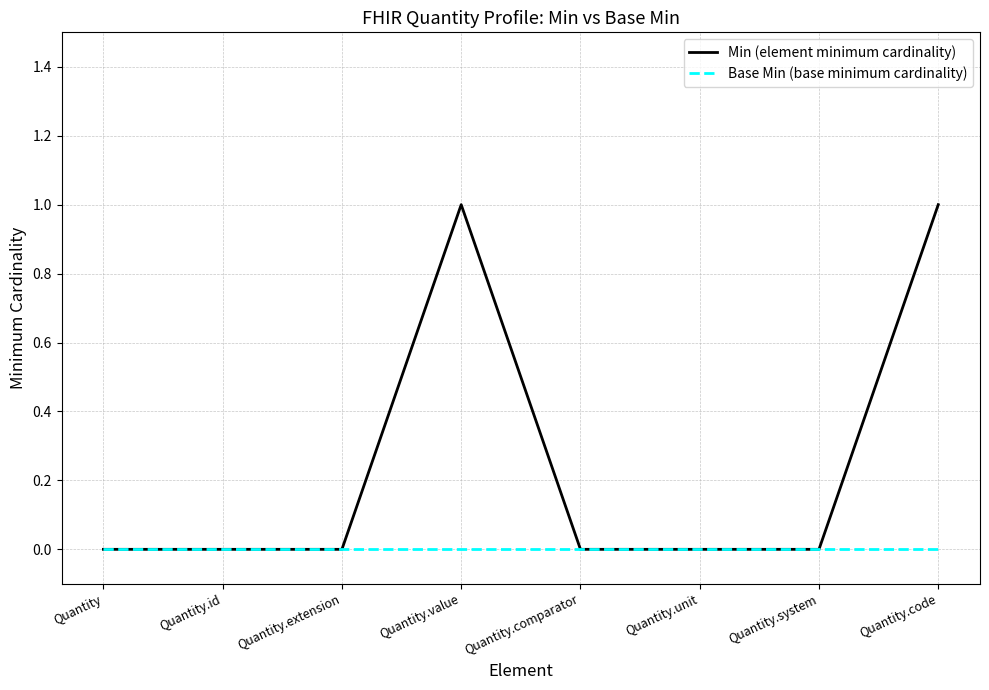

Which series has the largest range (max minus min)?

Min (element minimum cardinality)